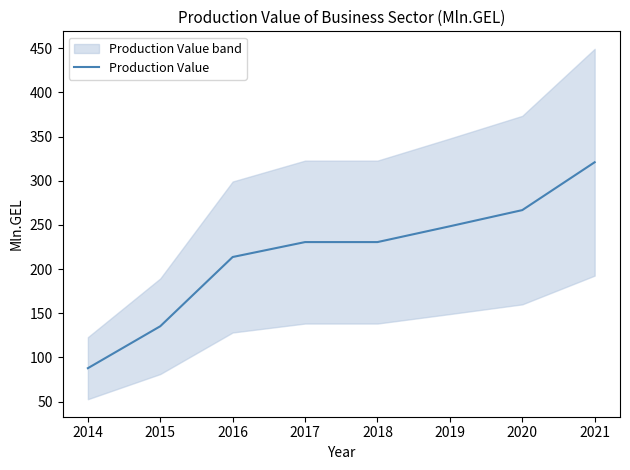

Rank the categories by value from lowest to highest.

2014, 2015, 2016, 2017, 2018, 2019, 2020, 2021